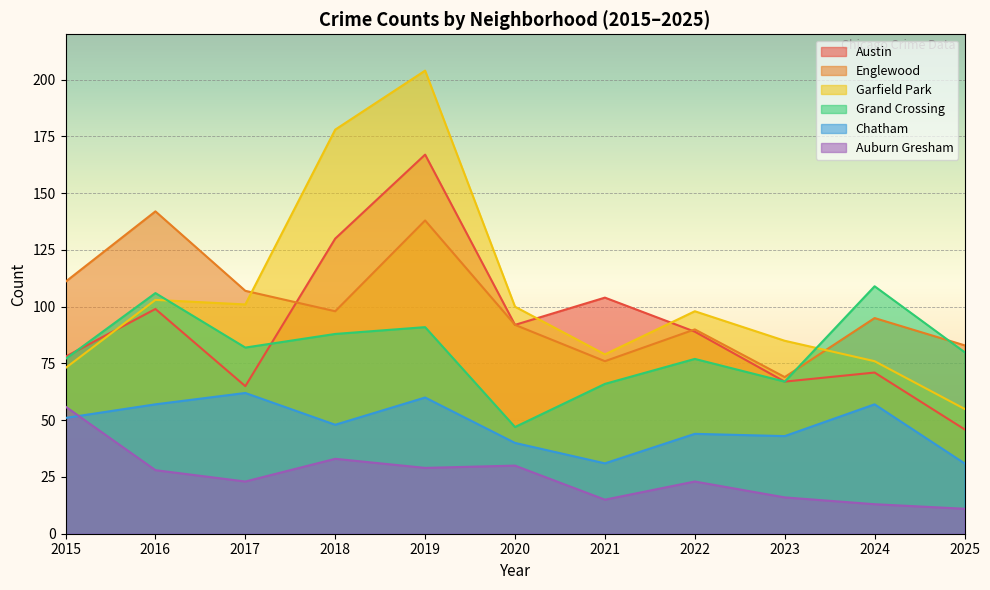

What is the average value of the Chatham series?

48